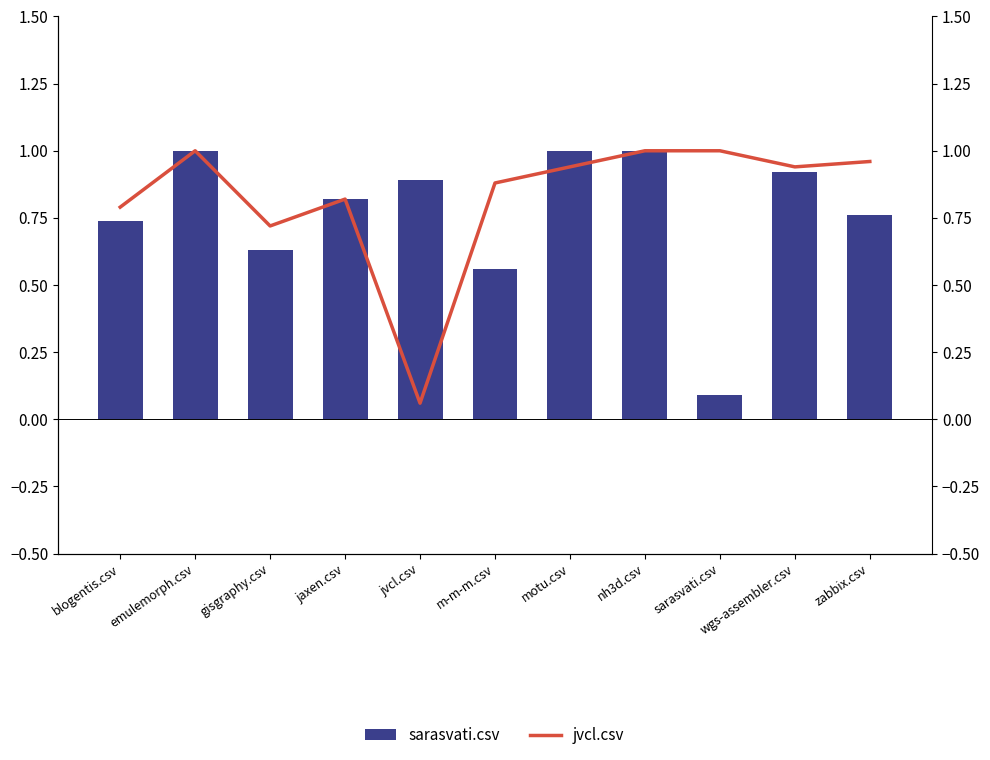

Rank the series by their average value, from lowest to highest.

sarasvati.csv, jvcl.csv